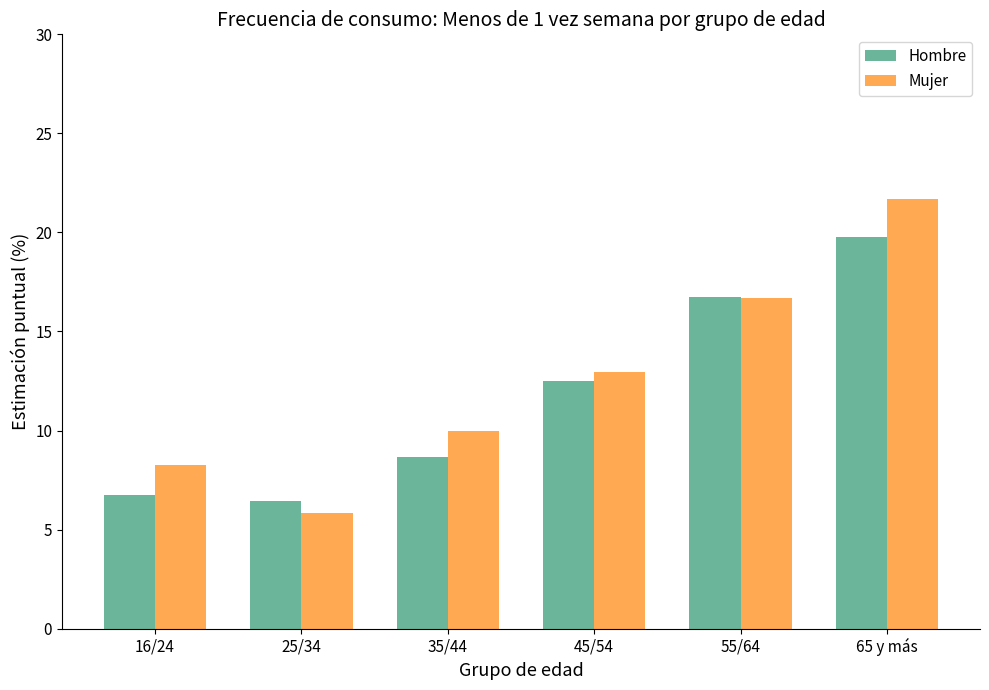

List the labels in order of Hombre value, largest first.

65 y más, 55/64, 45/54, 35/44, 16/24, 25/34